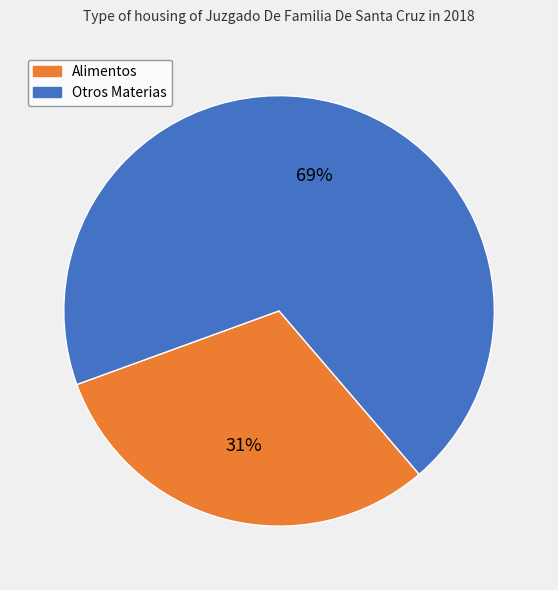

Is the sum of Otros Materias and Alimentos greater than half?

Yes